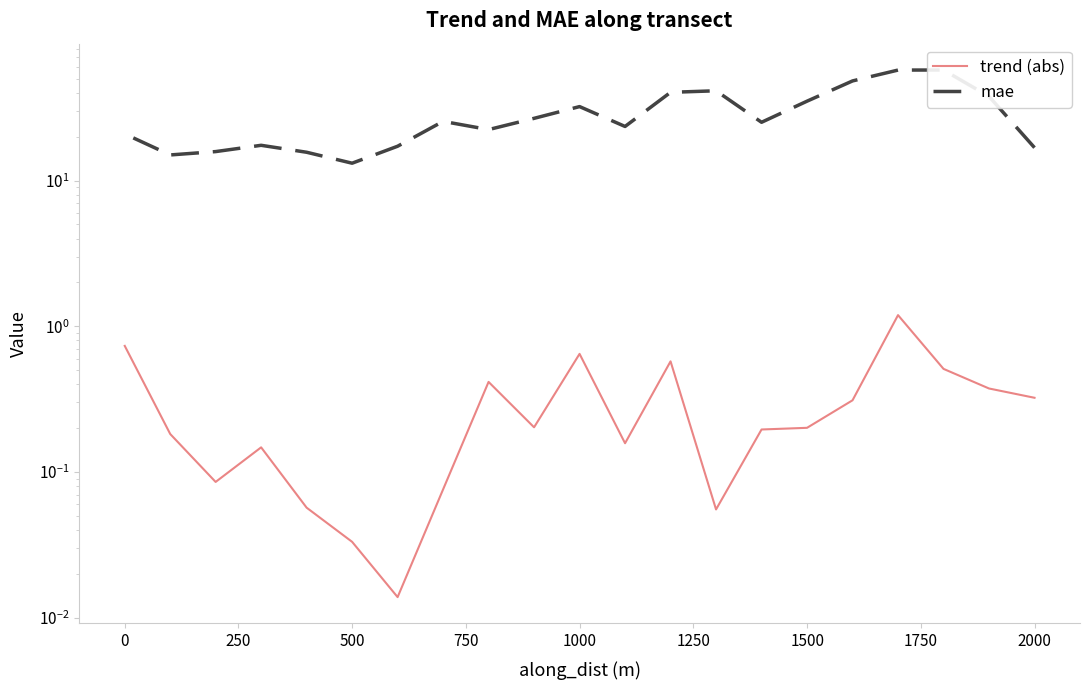

True or false: trend (abs) and mae cross at least once.

False